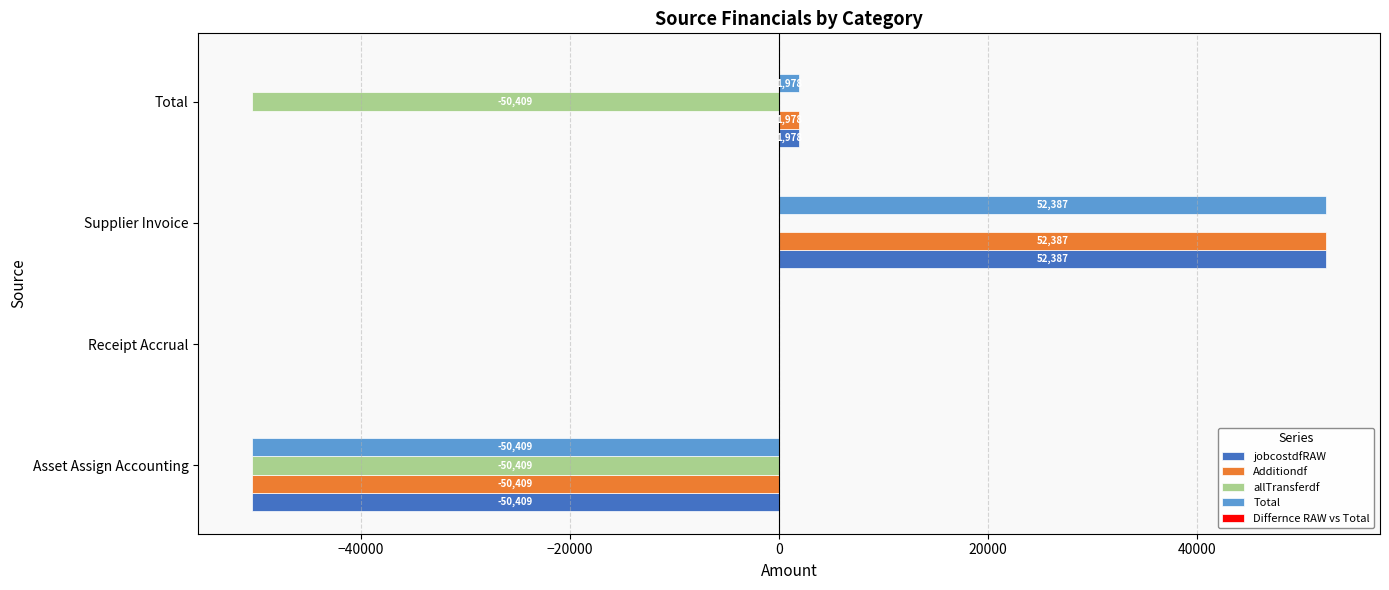

At which category is the sum across all series the highest?

Supplier Invoice